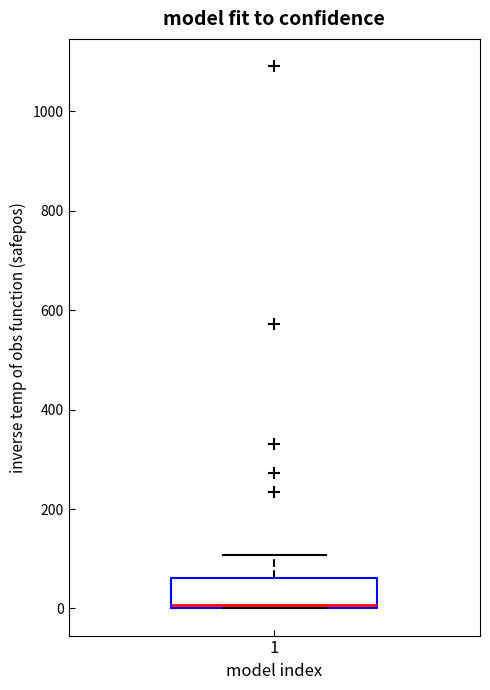

Where is the upper edge of the box at x = 1 on the y-axis? The values are not printed on the chart, so give them approximately, as read against the axis.

60